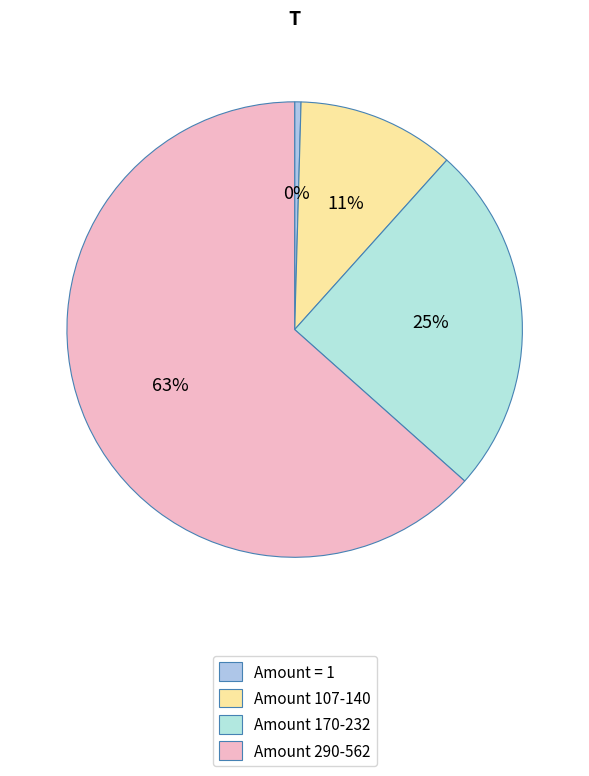

How many segments does this pie chart have?

4